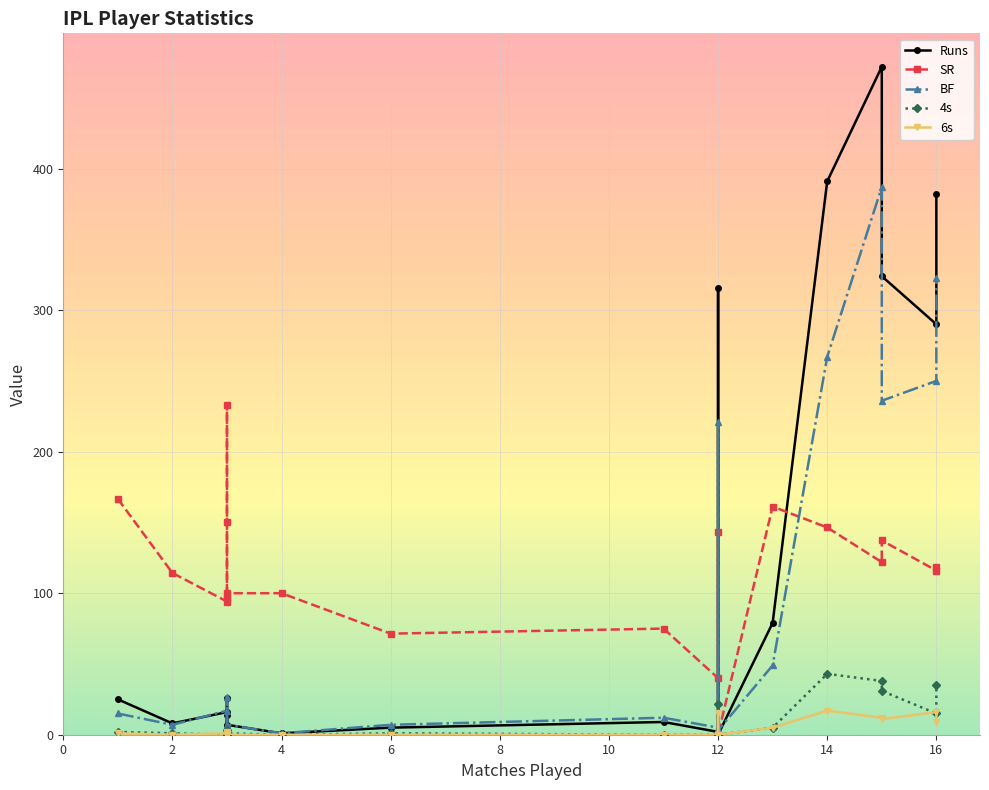

Is it true that 4s equals 1.8 at 10?

False